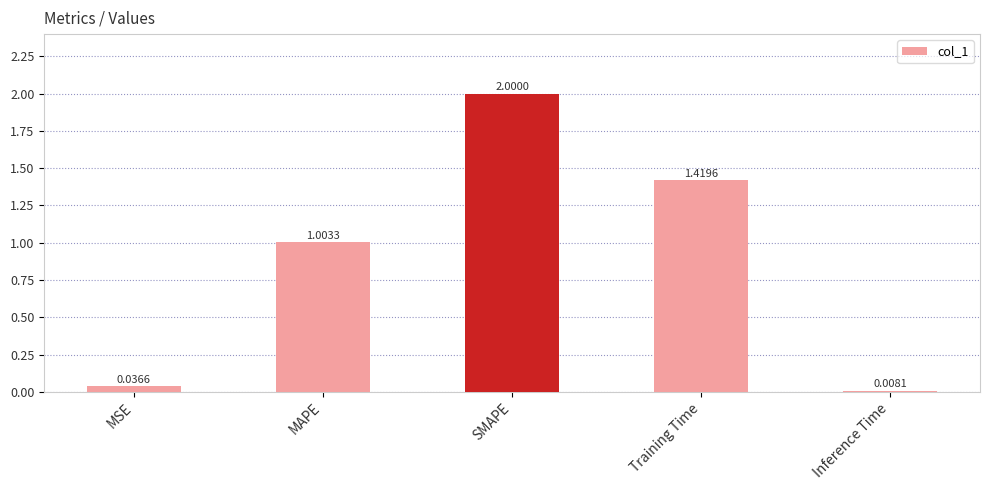

How many distinct data groups are displayed?

1